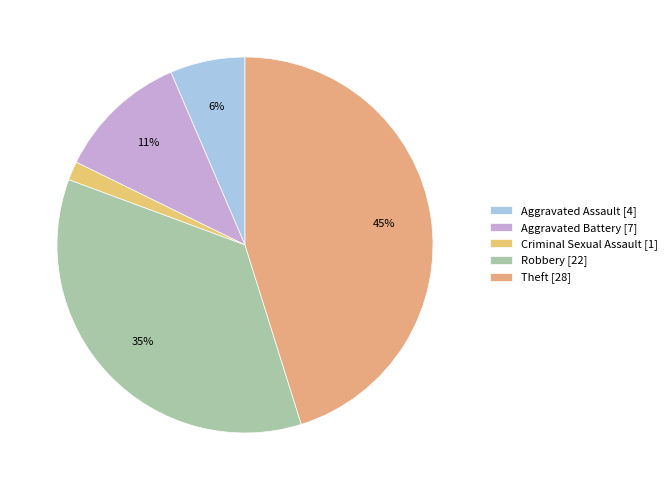

The Robbery slice represents 22% of the pie. True or false?

False